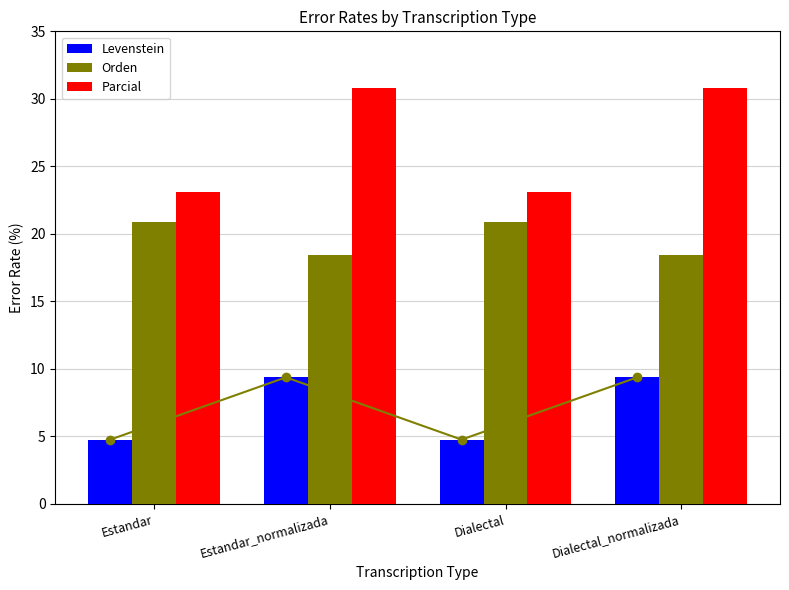

Which series has the largest range (max minus min)?

Parcial